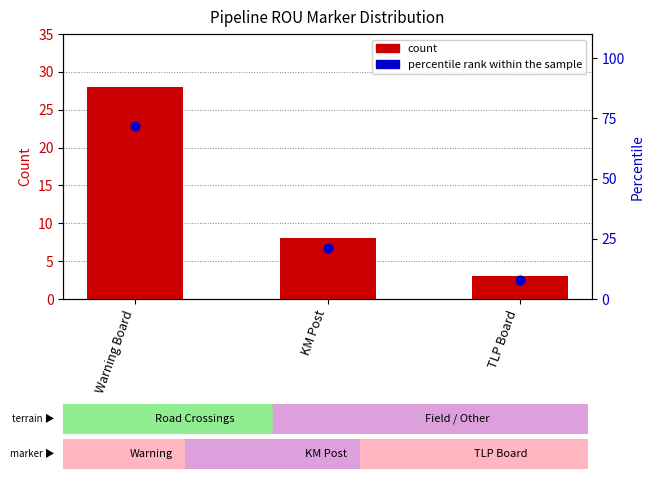

Which series has the largest total across all categories?

percentile rank within the sample